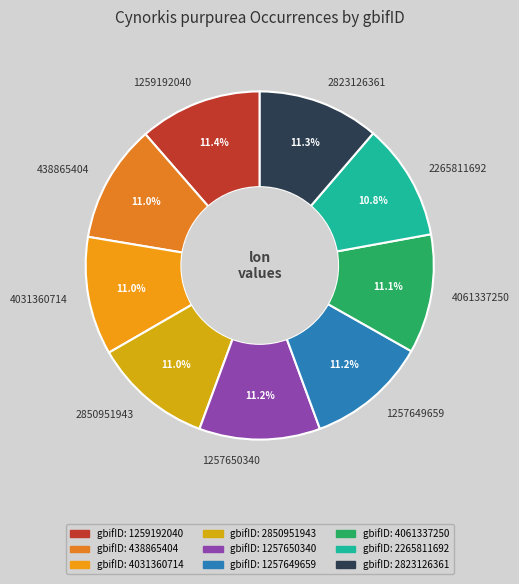

Is the sum of 4061337250 and 1257650340 greater than half?

No